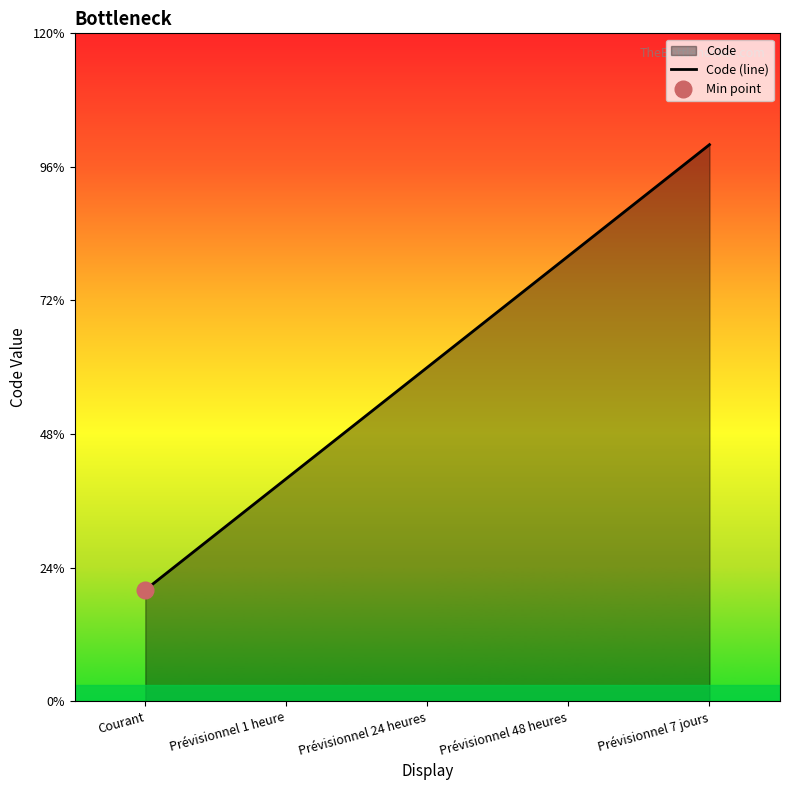

What is the change in value from Courant to Prévisionnel 7 jours?

+4